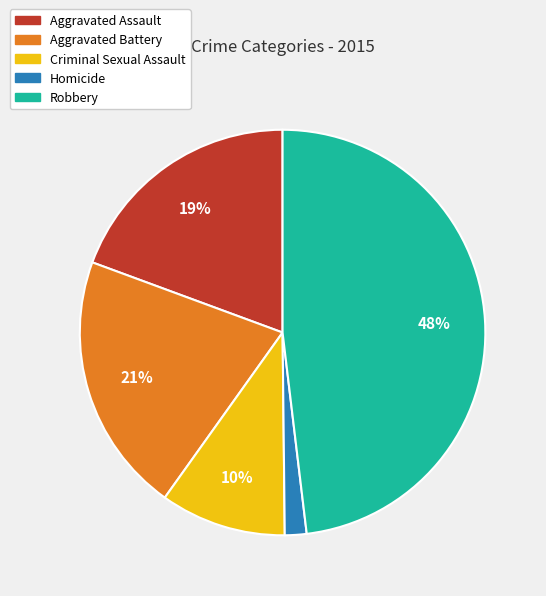

Do Robbery and Aggravated Assault together represent more than half of the pie?

Yes